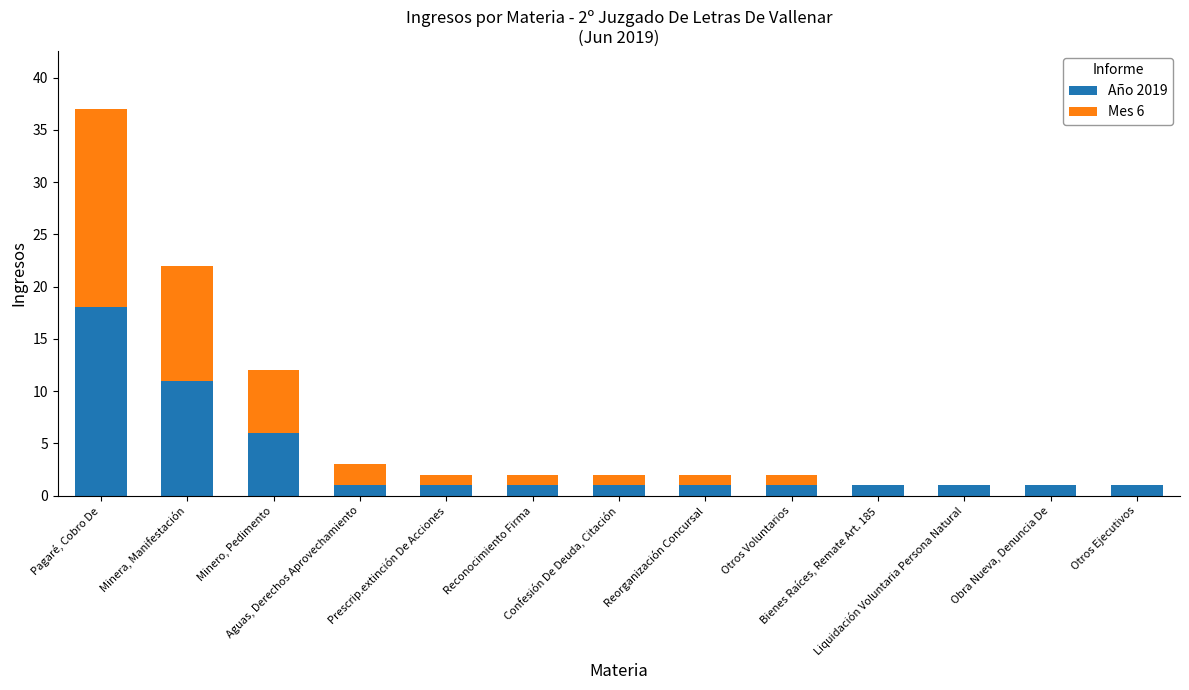

What is the approximate value of Año 2019 at Confesión De Deuda, Citación?

1